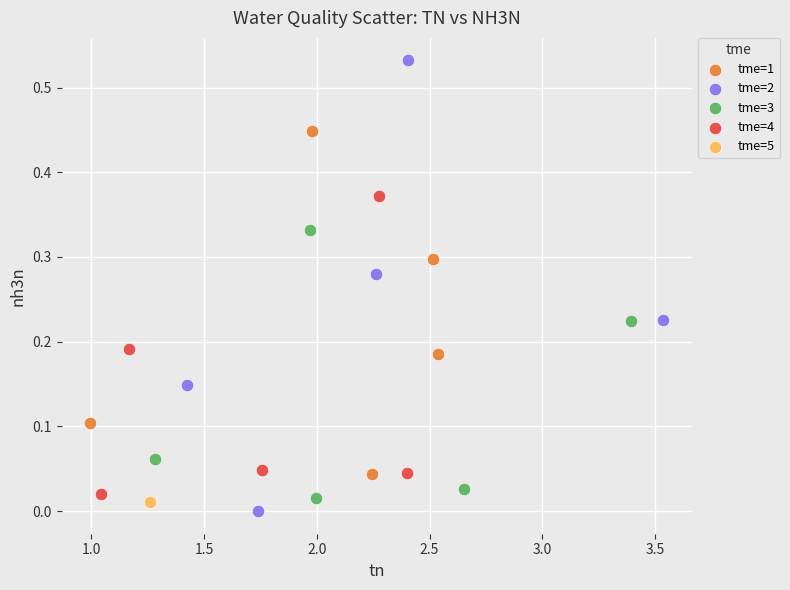

Which series contains the lowest Y value?

tme=2